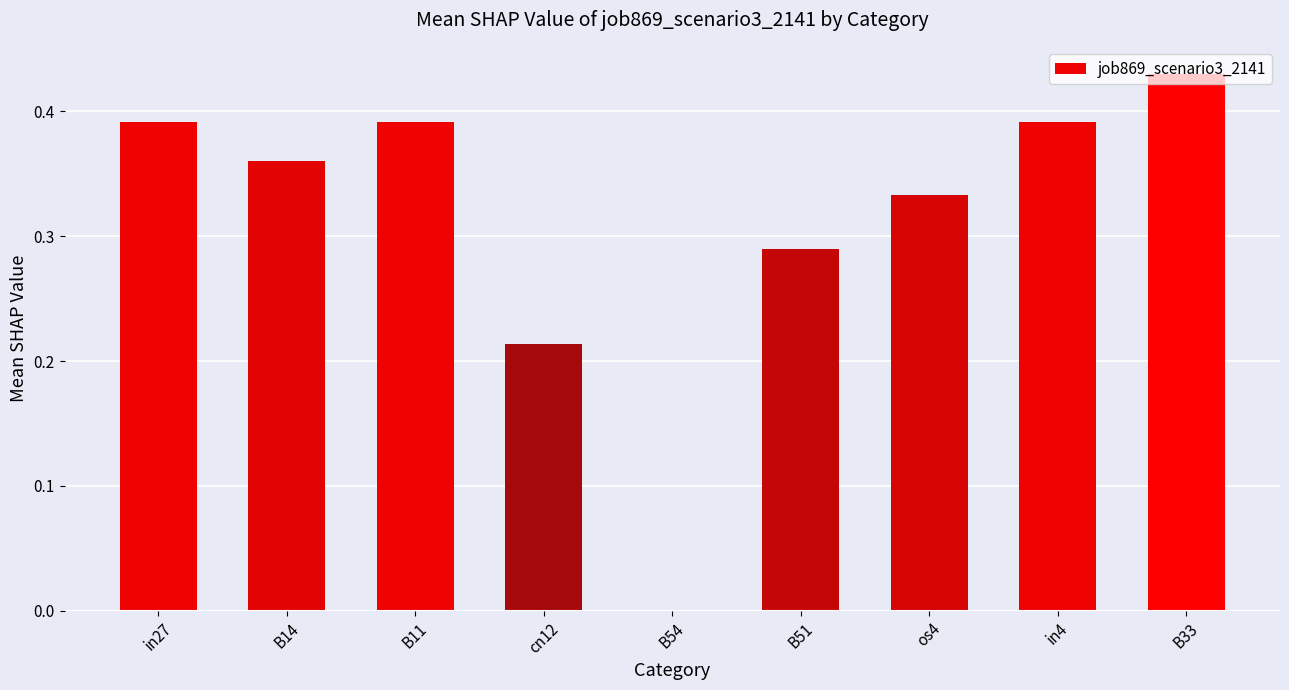

At which category does the chart reach its peak across all series?

B33